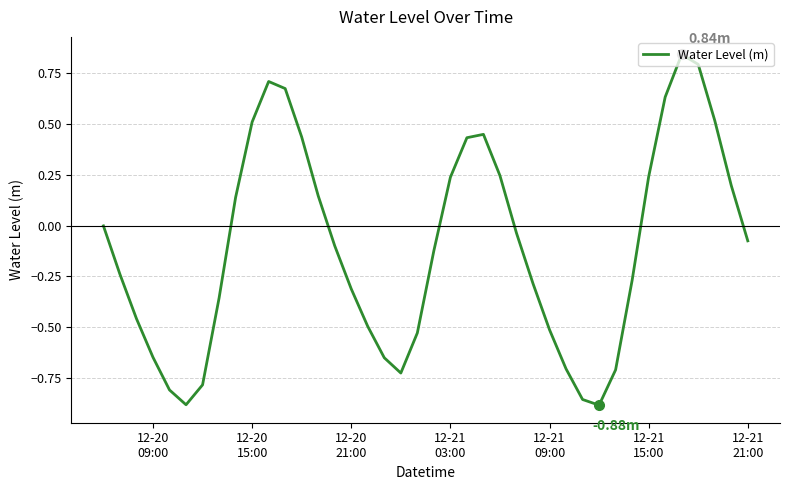

How many lines are shown in the chart?

1